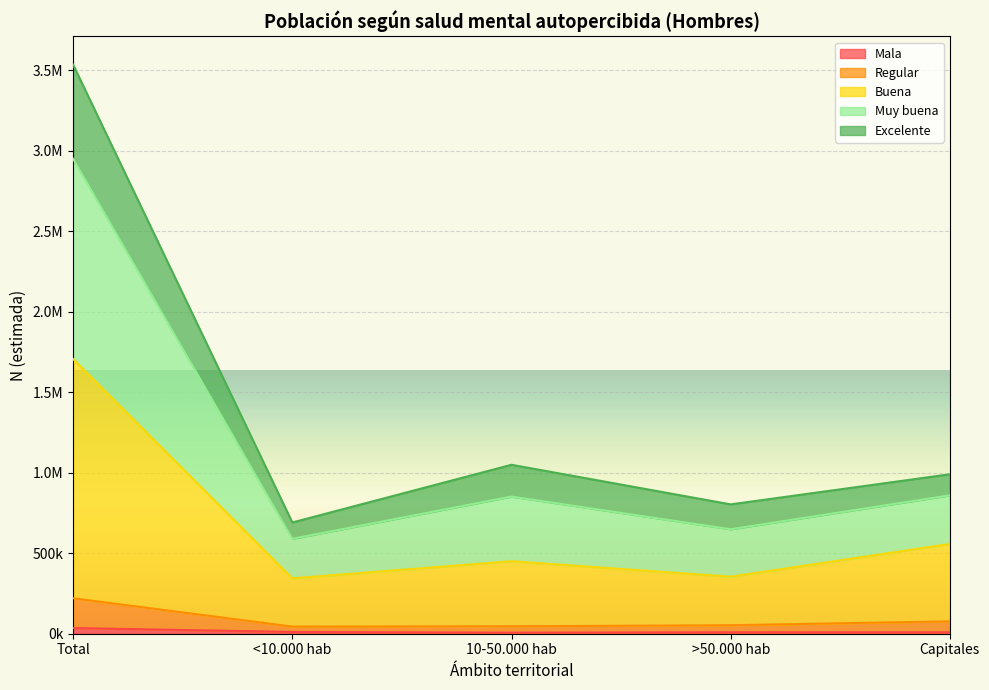

Where is the first local minimum for Mala?

10-50.000 hab